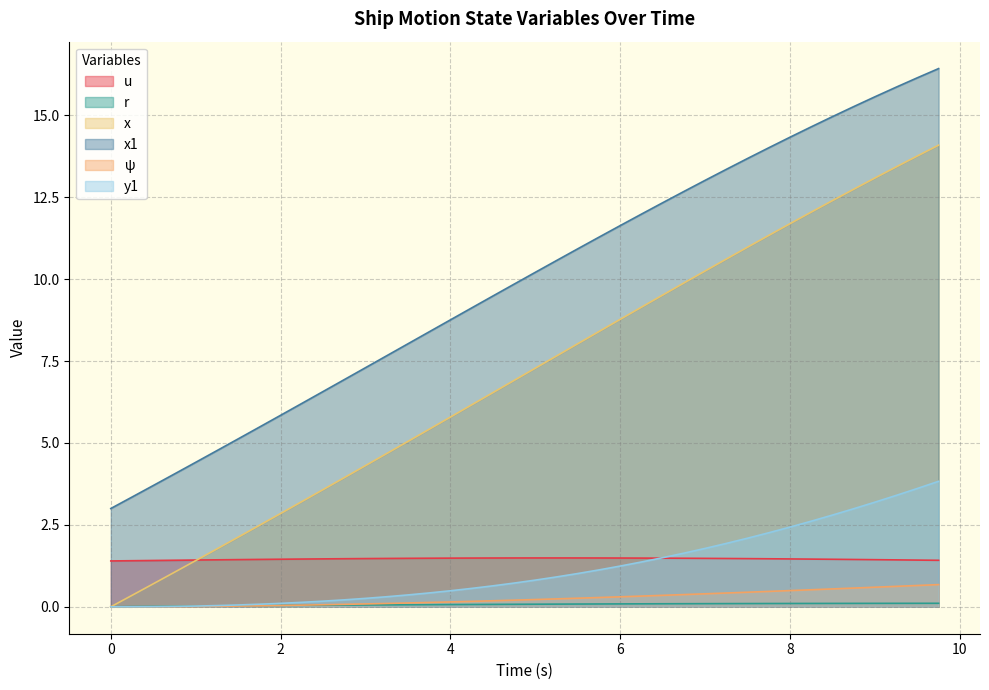

The x1 series shows 19.4 at 8. True or false?

False